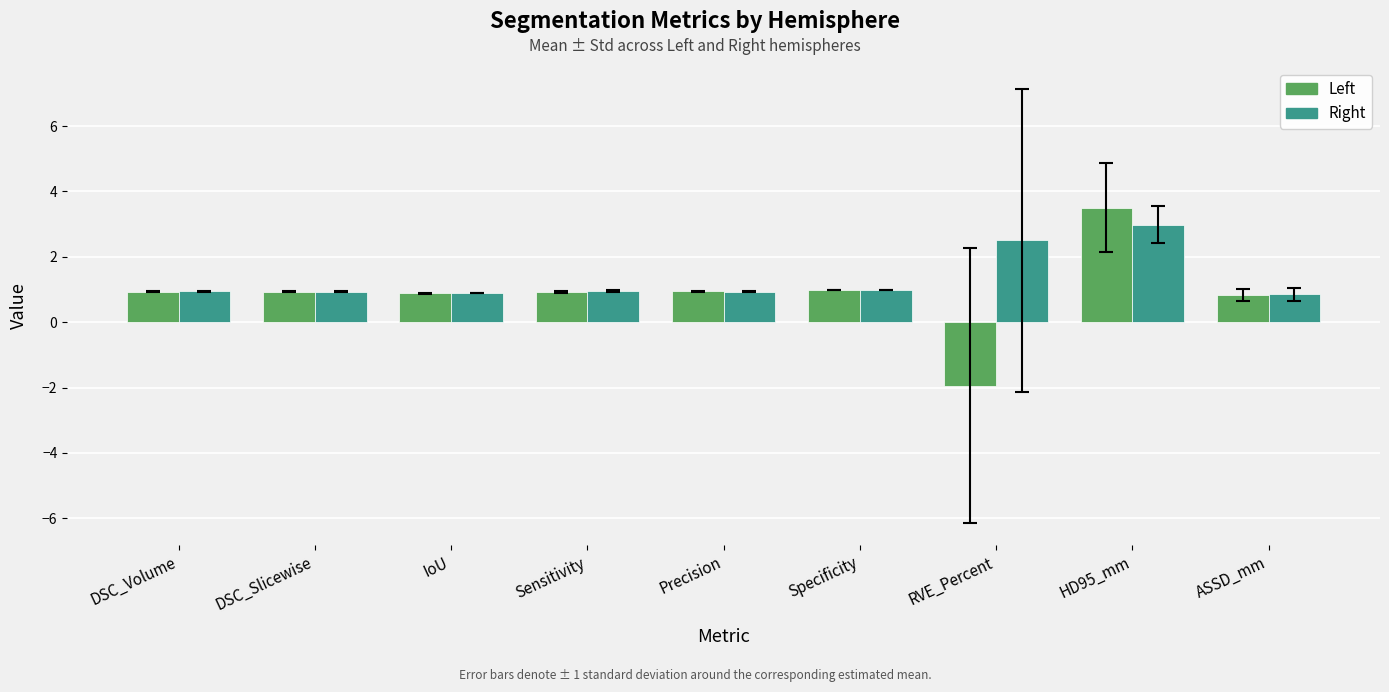

Rank the series by their average value, from lowest to highest.

Left, Right